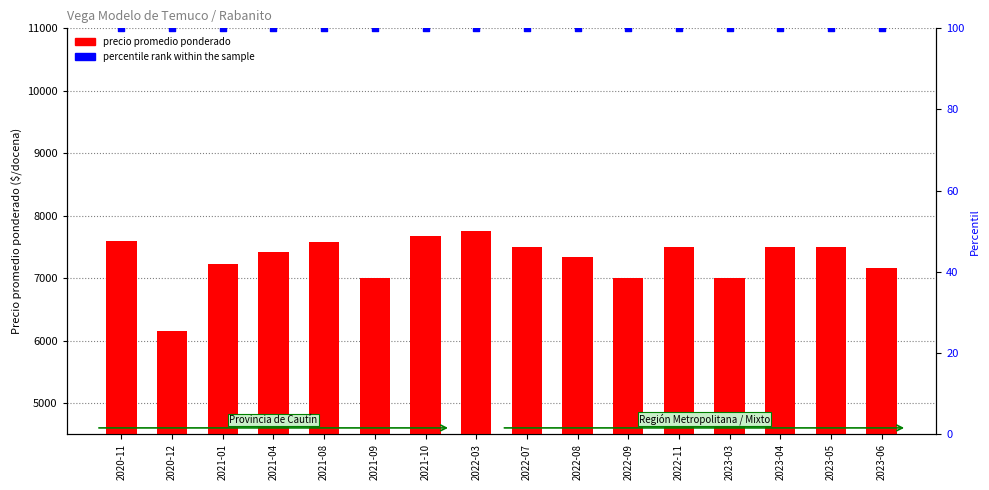

What is the total value across all series at 2021-08?

7671